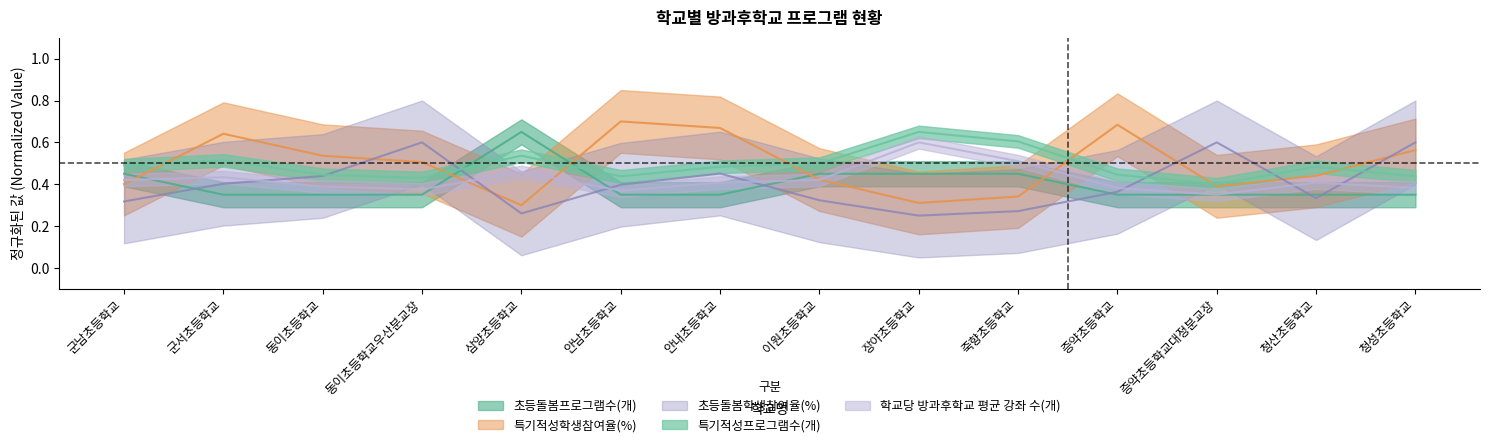

Between 청산초등학교 and 청성초등학교, which series saw the biggest shift?

초등돌봄학생참여율(%)